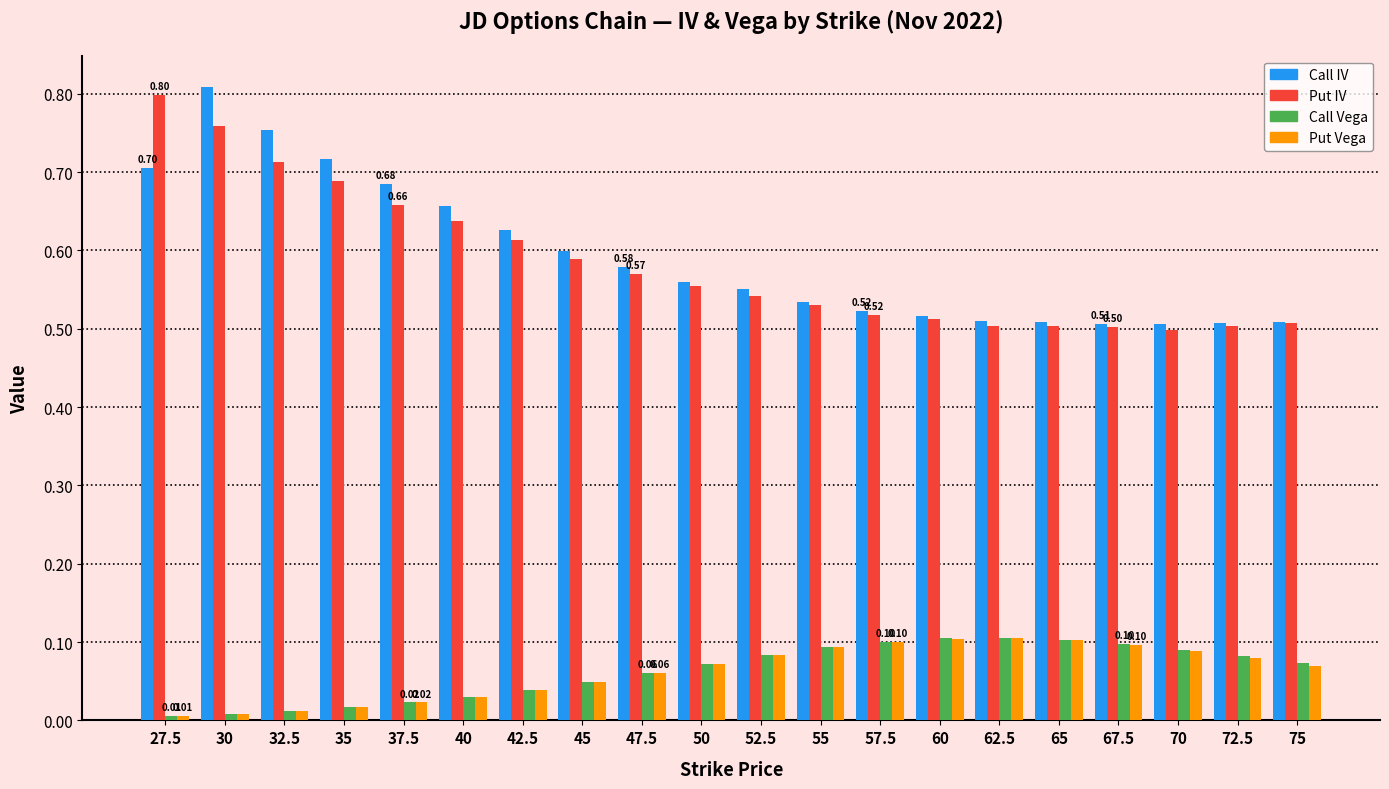

Which category has the highest value across all series?

30